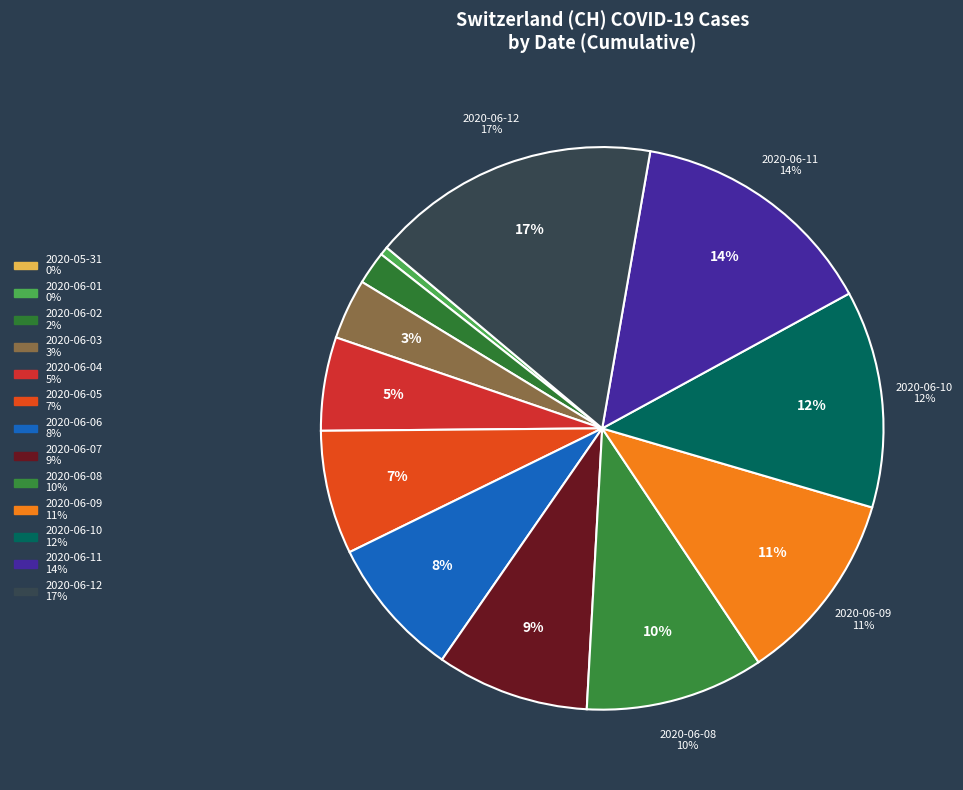

What portion of the pie excludes 2020-06-07?

91.2%